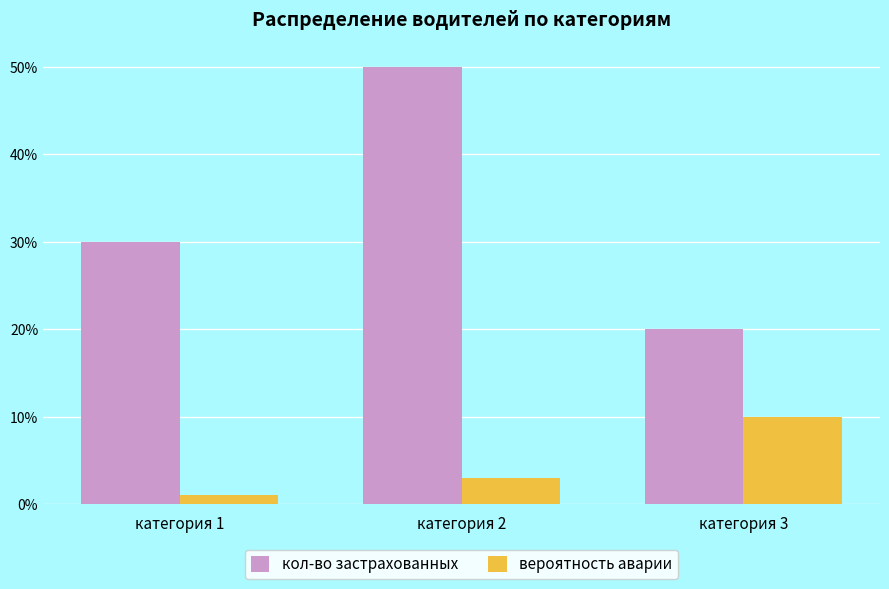

What are all the series names shown in the legend?

кол-во застрахованных, вероятность аварии